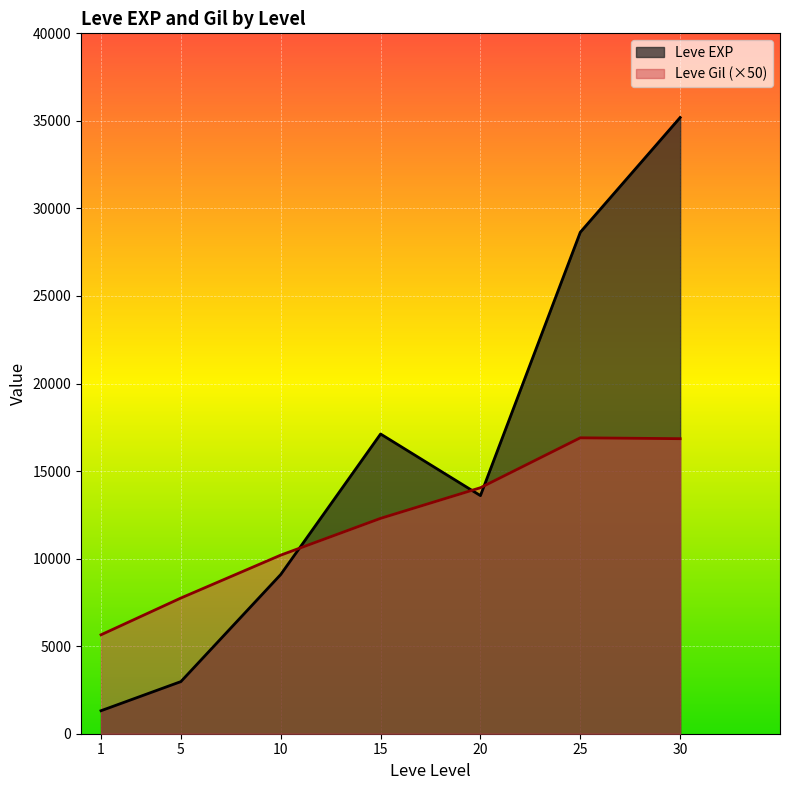

Read the Leve EXP value at 20.

13598